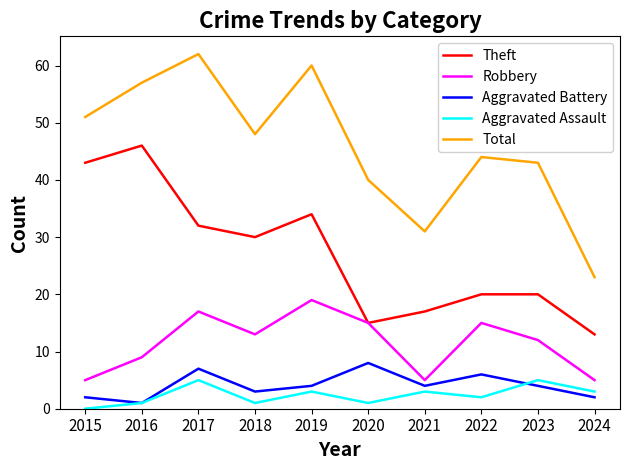

Reading left to right, list all the values displayed in this chart.

Theft: 43	46	32	30	34	15	17	20	20	13
Robbery: 5	9	17	13	19	15	5	15	12	5
Aggravated Battery: 2	1	7	3	4	8	4	6	4	2
Aggravated Assault: 0	1	5	1	3	1	3	2	5	3
Total: 51	57	62	48	60	40	31	44	43	23